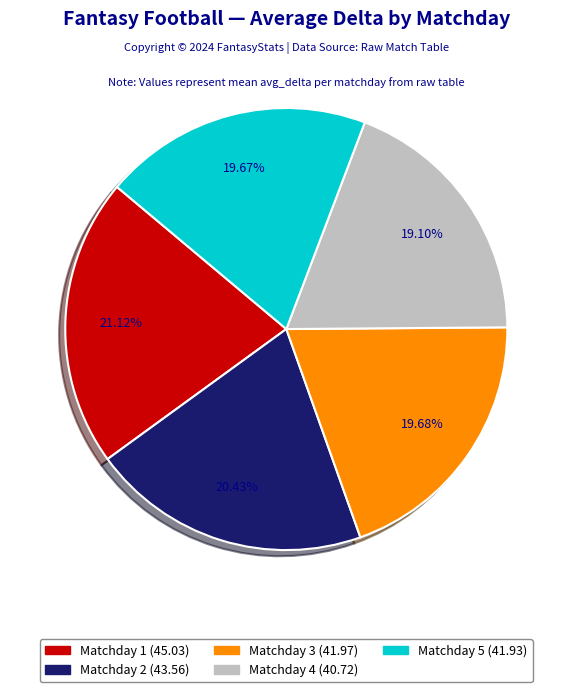

Is there a majority slice in this chart?

No